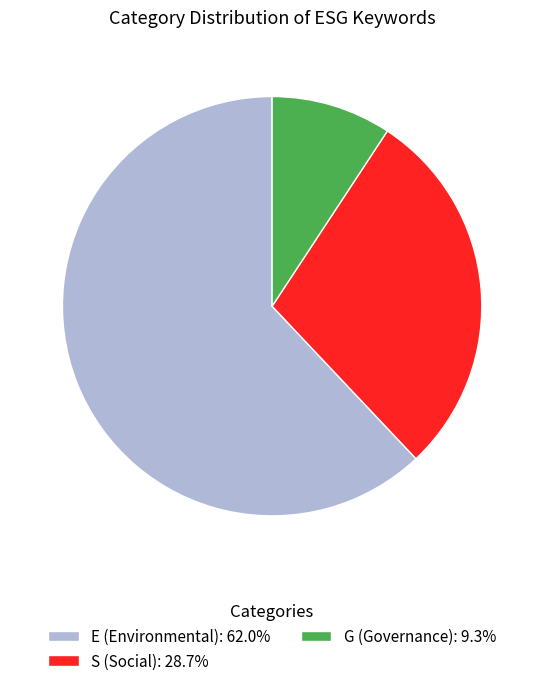

Does G (Governance): 9.3% account for over 50% of the chart?

No